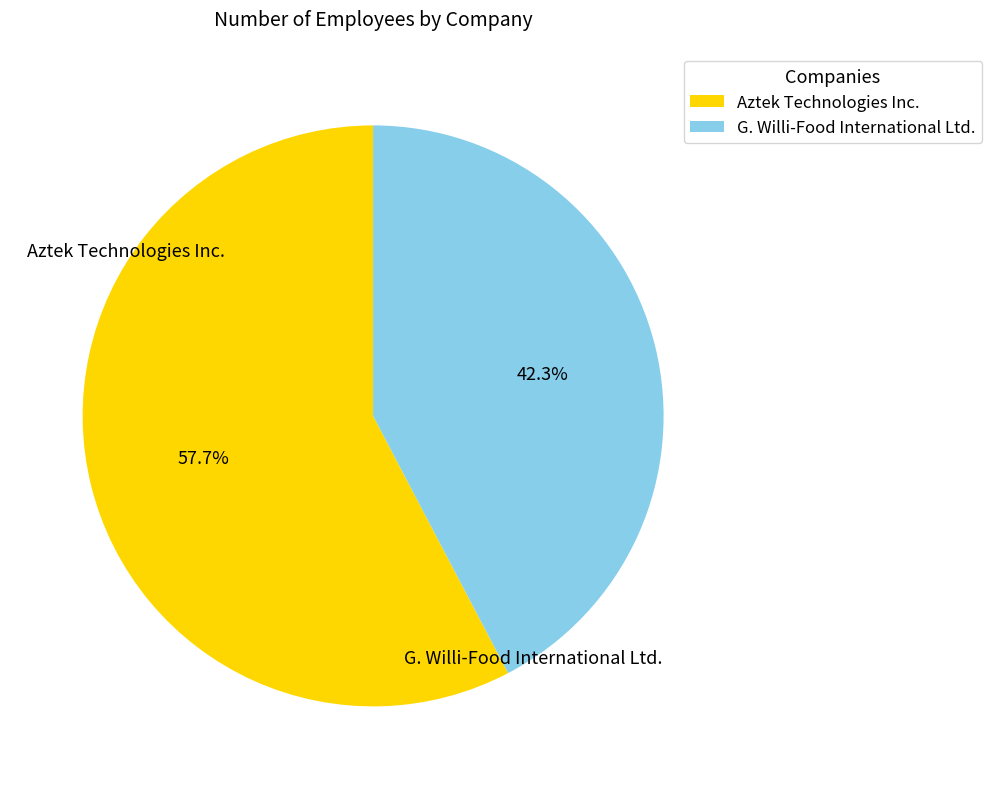

Which category has the biggest portion of the pie?

Aztek Technologies Inc.